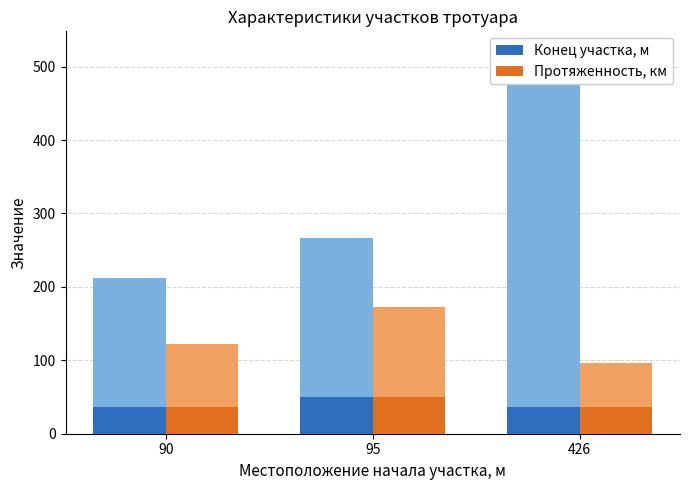

Does the chart contain any negative values?

No